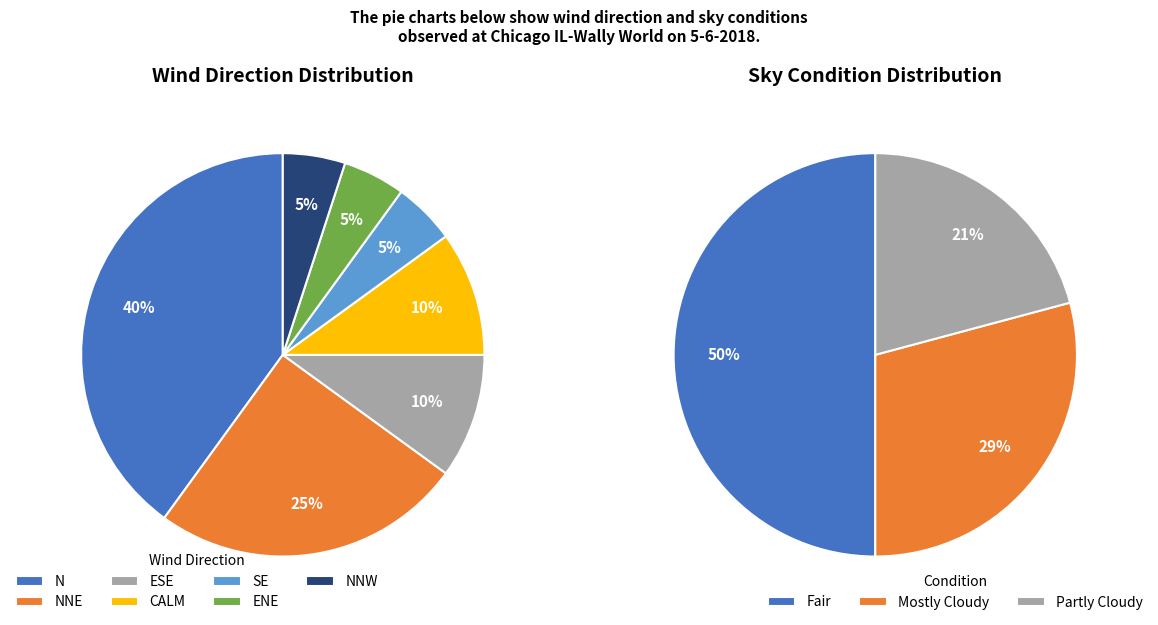

To the nearest percent, what is the average slice percentage?

33%